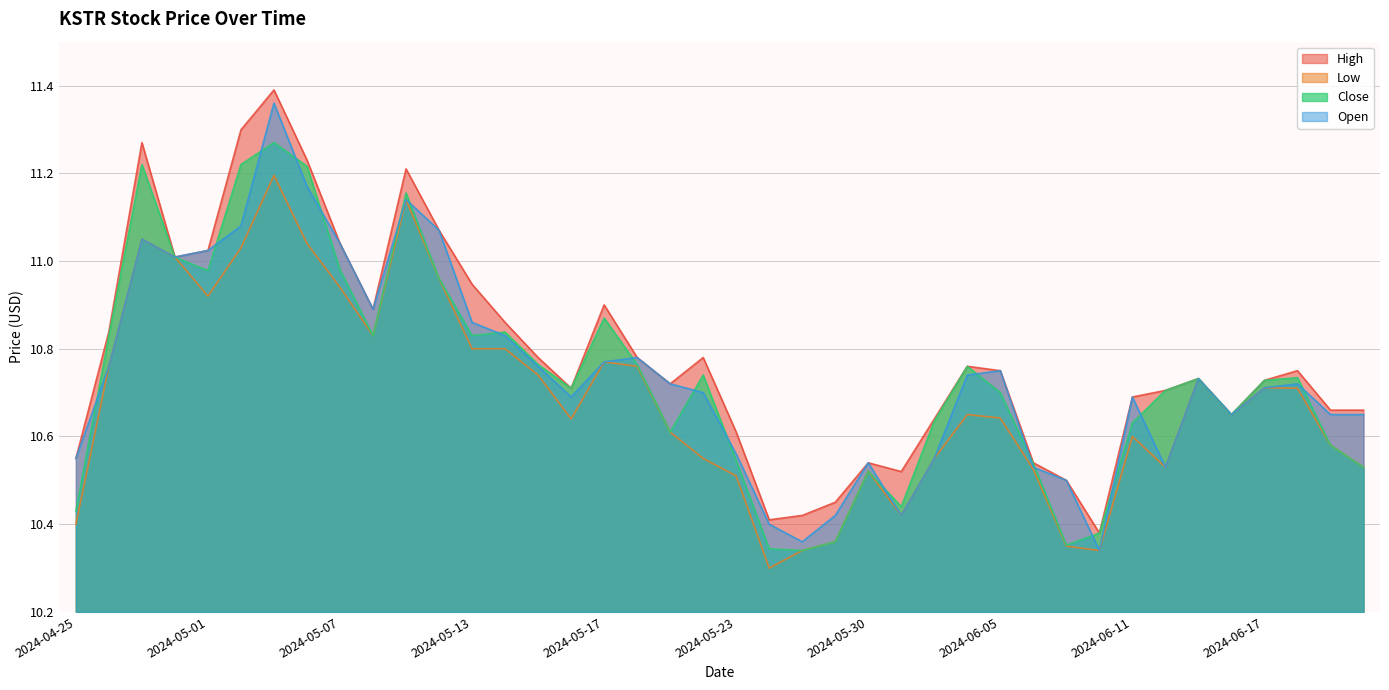

How many data points does each series have?

40